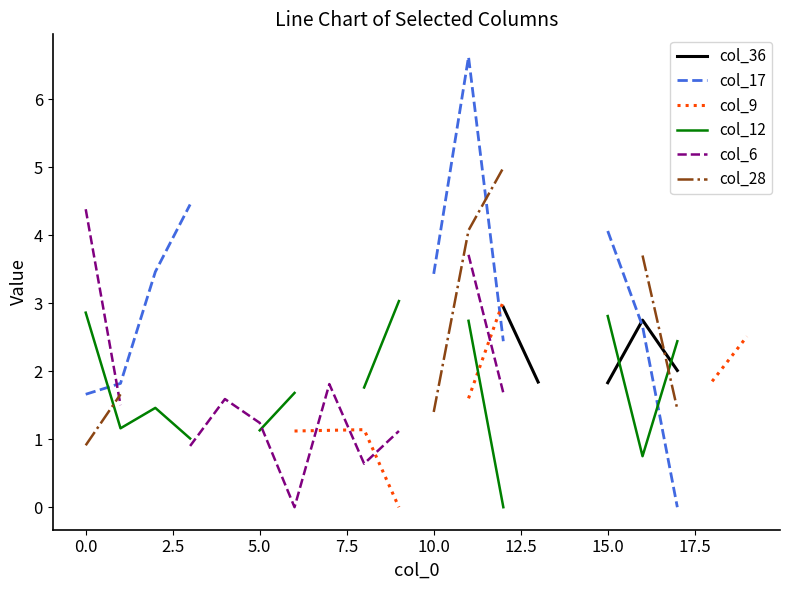

True or false: col_6 has a value of 1.7 at 12.

True